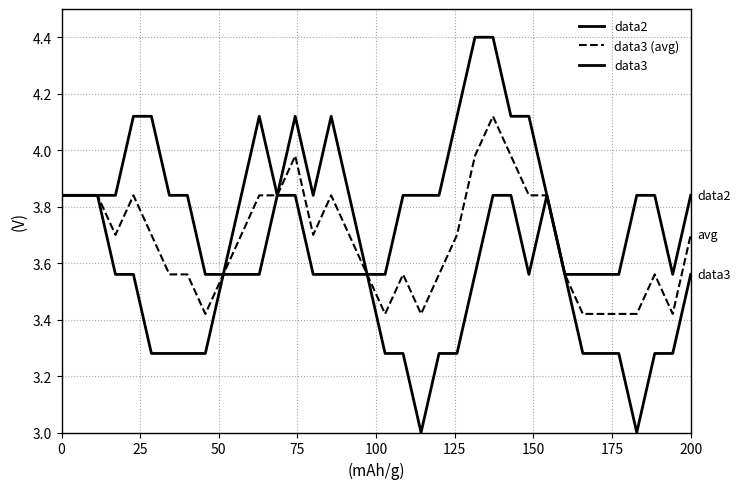

What is the greatest value displayed?

4.4